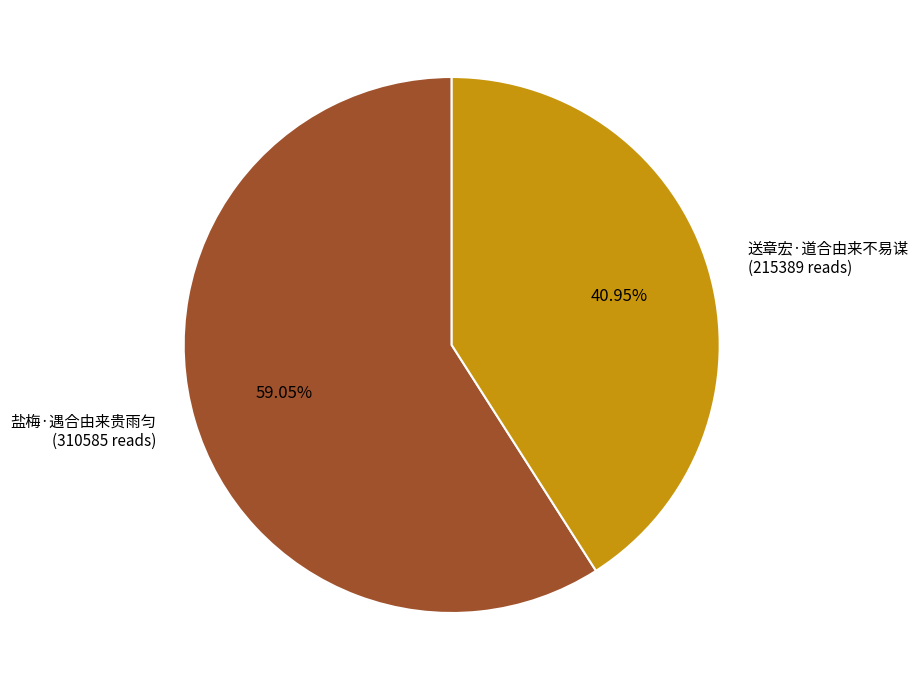

What is the majority slice?

盐梅·遇合由来贵雨匀